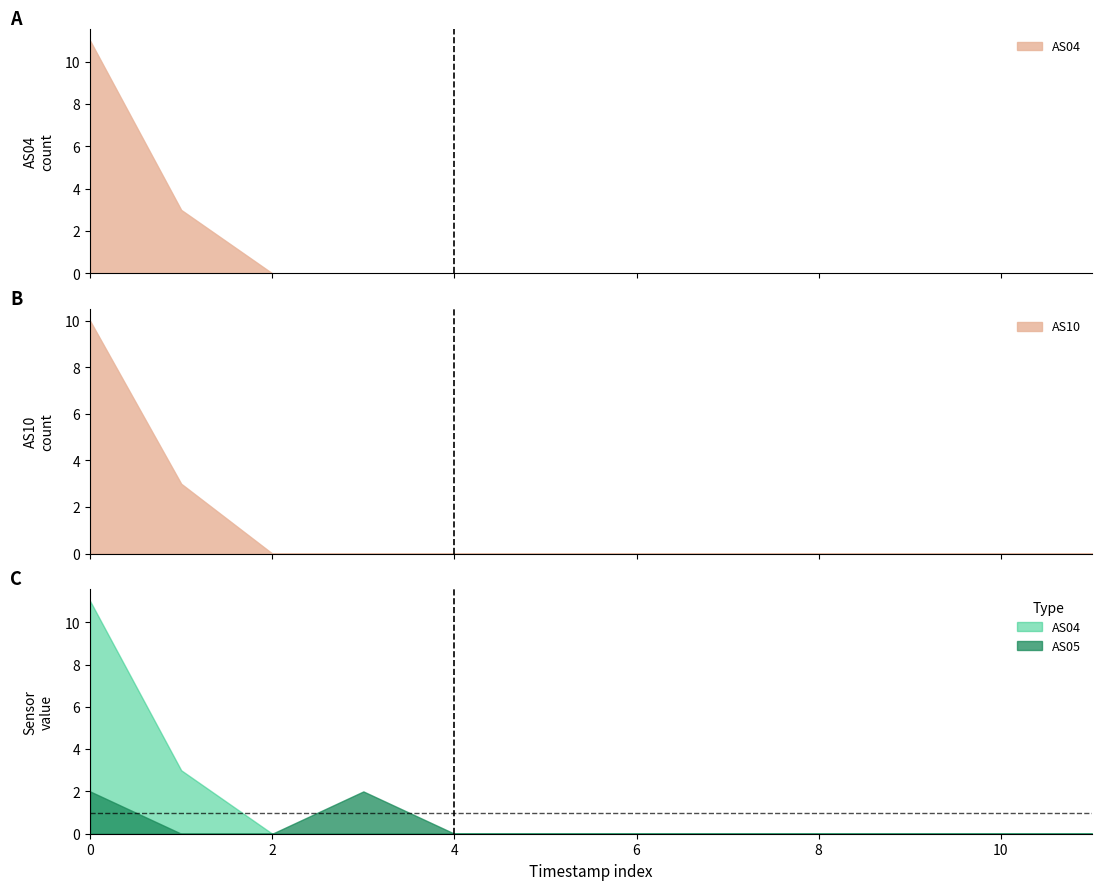

Which series has the widest spread of values?

AS04